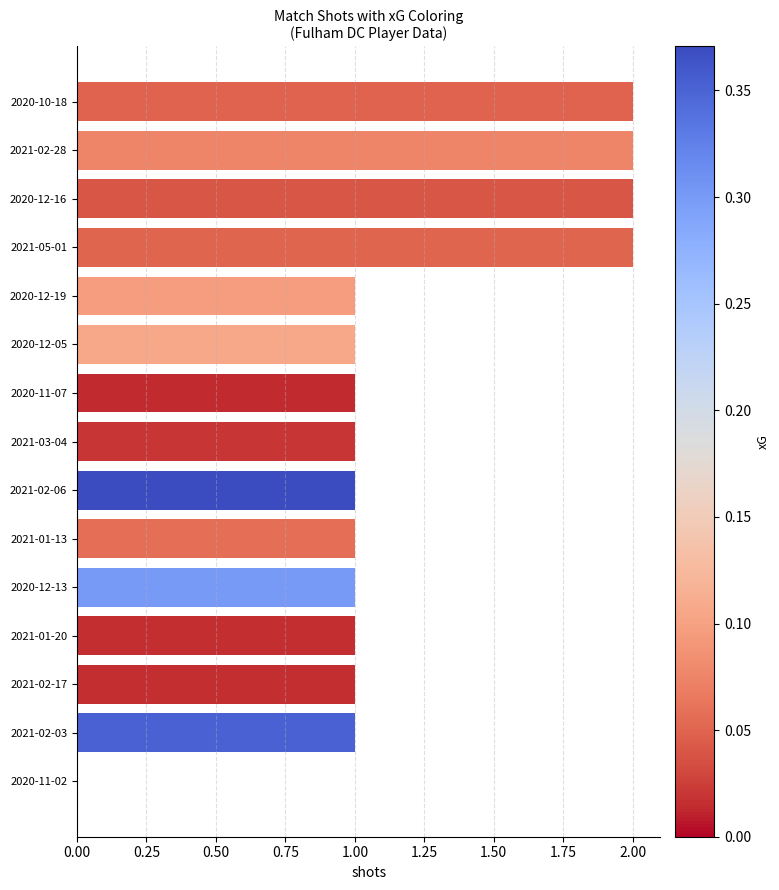

What is the sum of the values at 2021-01-13 and 2021-05-01?

3